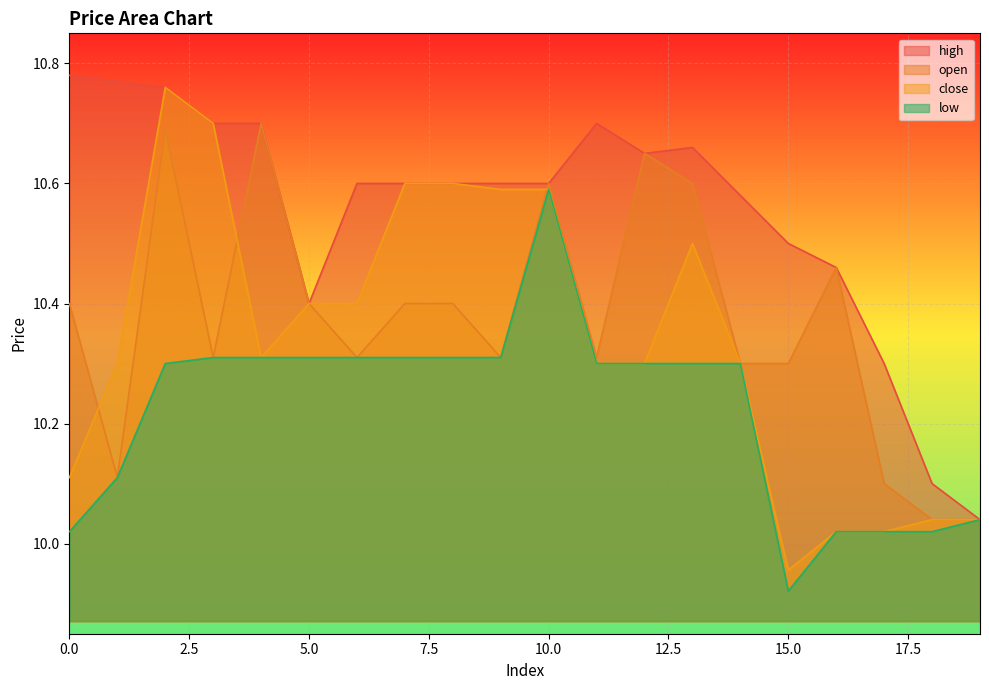

How many lines are shown in the chart?

4